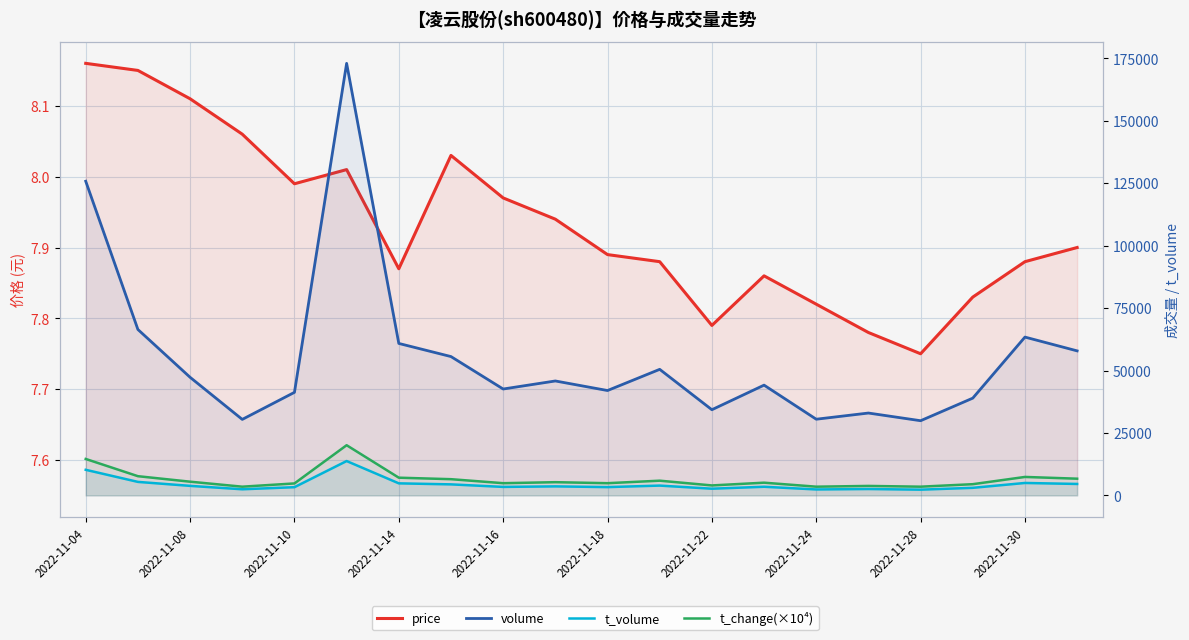

What is the sum of the volume values at 12 and 17?

73259.0